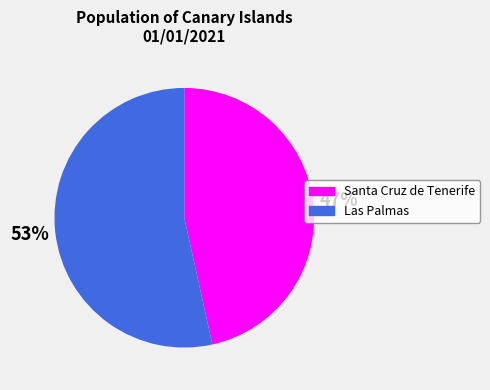

Count the number of slices in the pie.

2